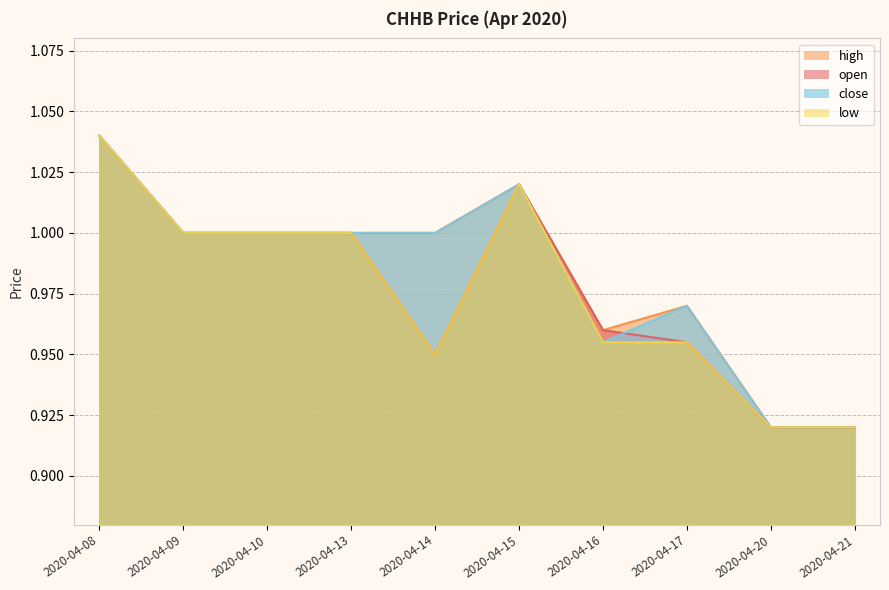

Which category has the highest value in the open series?

2020-04-08